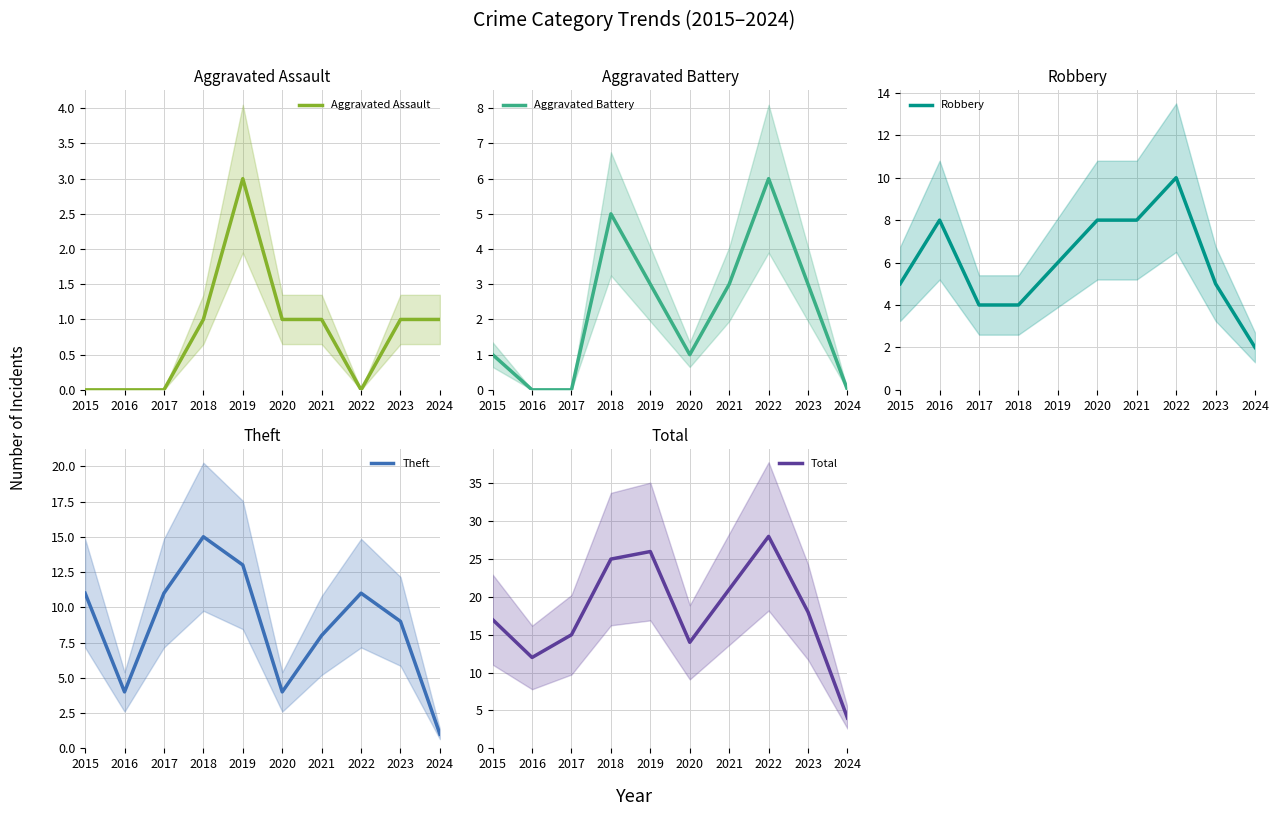

How many lines are shown in the chart?

5